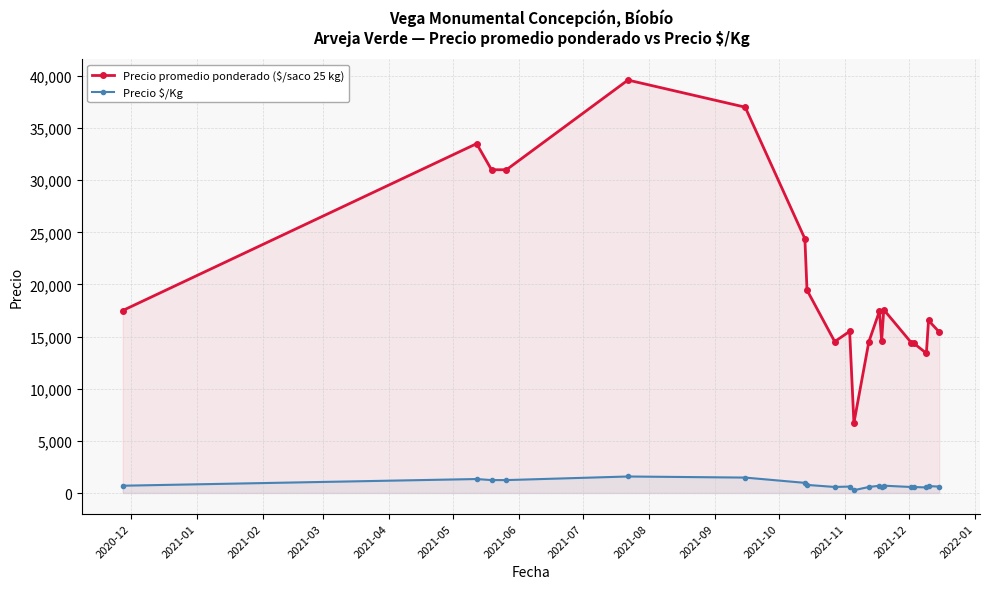

Which series has the widest spread of values?

Precio promedio ponderado ($/saco 25 kg)